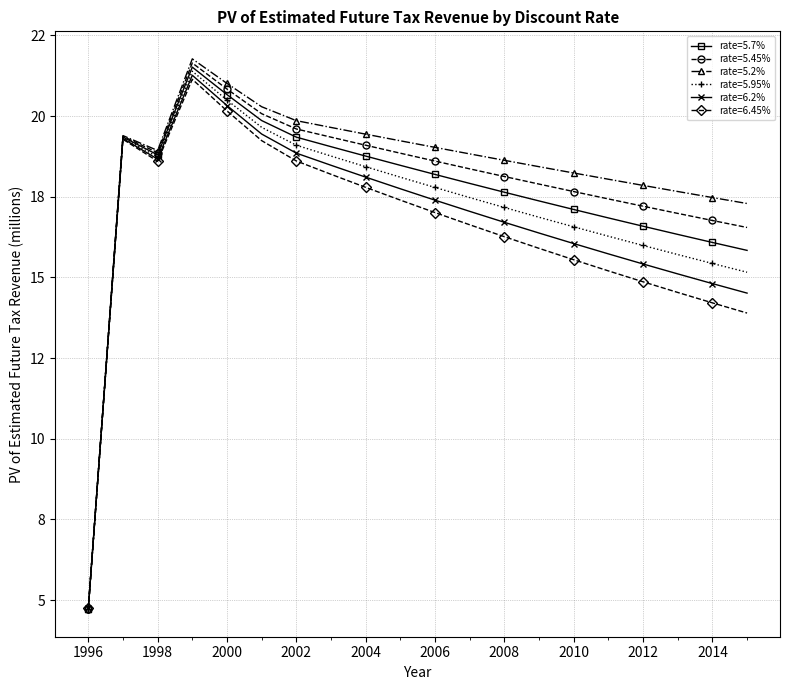

Does the chart have visible grid lines?

Yes